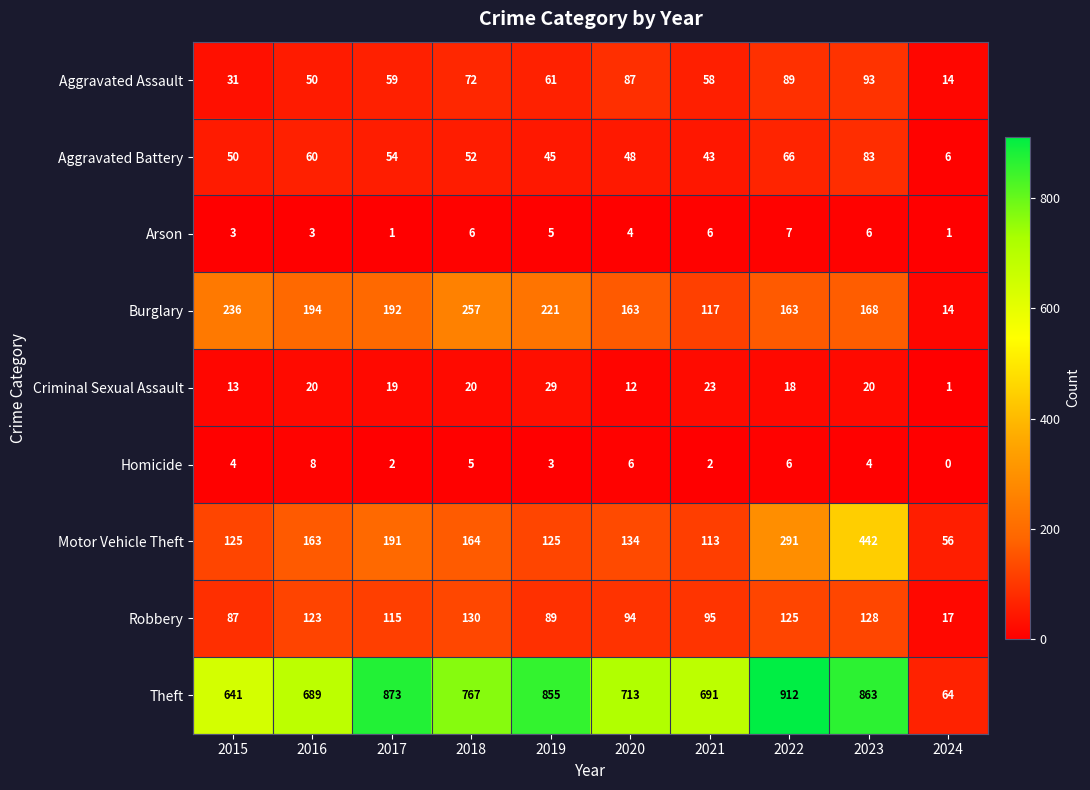

How many distinct data groups are displayed?

9